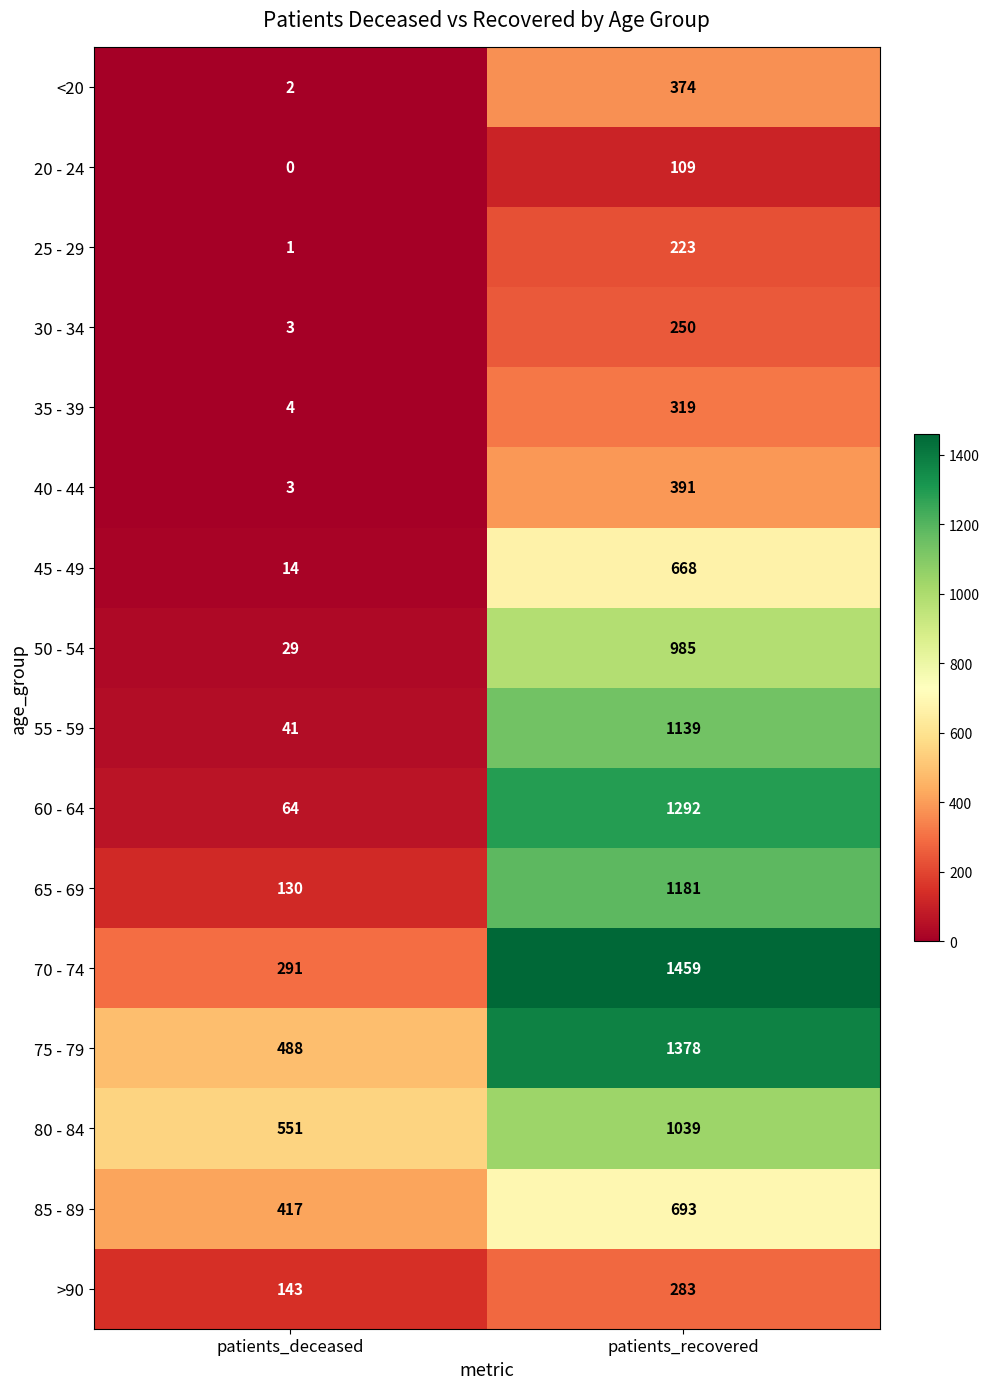

What is the sum of the 30 - 34 values at patients_recovered and patients_deceased?

253